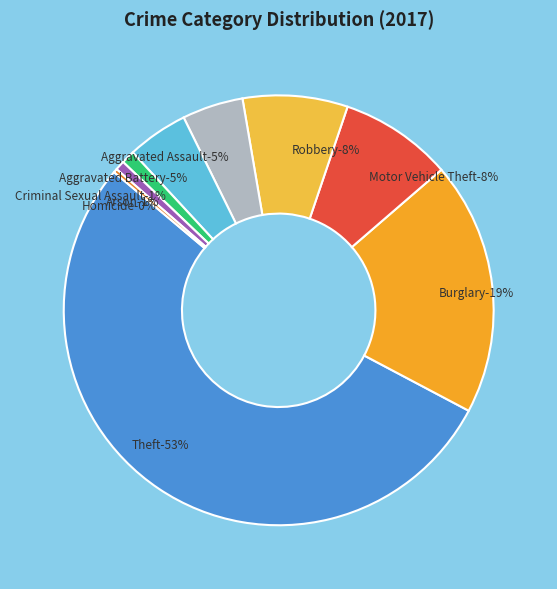

What portion of the pie excludes Burglary?

80.9%